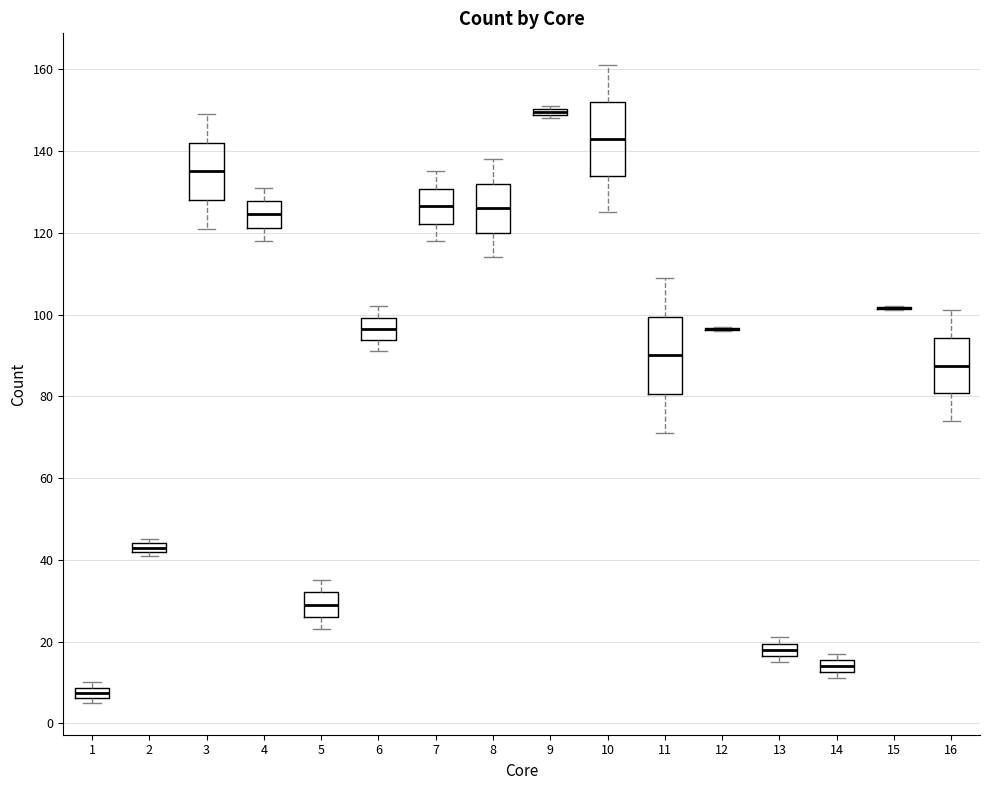

Where is the lower edge of the box at x = 14 on the y-axis? The values are not printed on the chart, so give them approximately, as read against the axis.

12